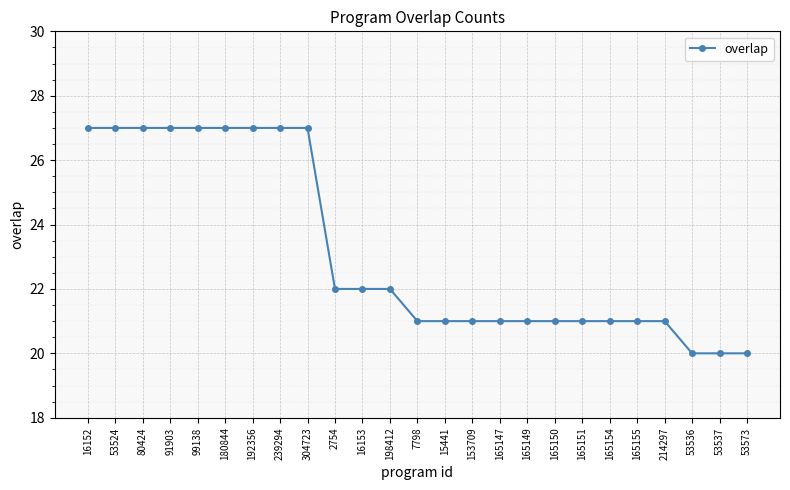

The value at 165147 is 21. True or false?

True